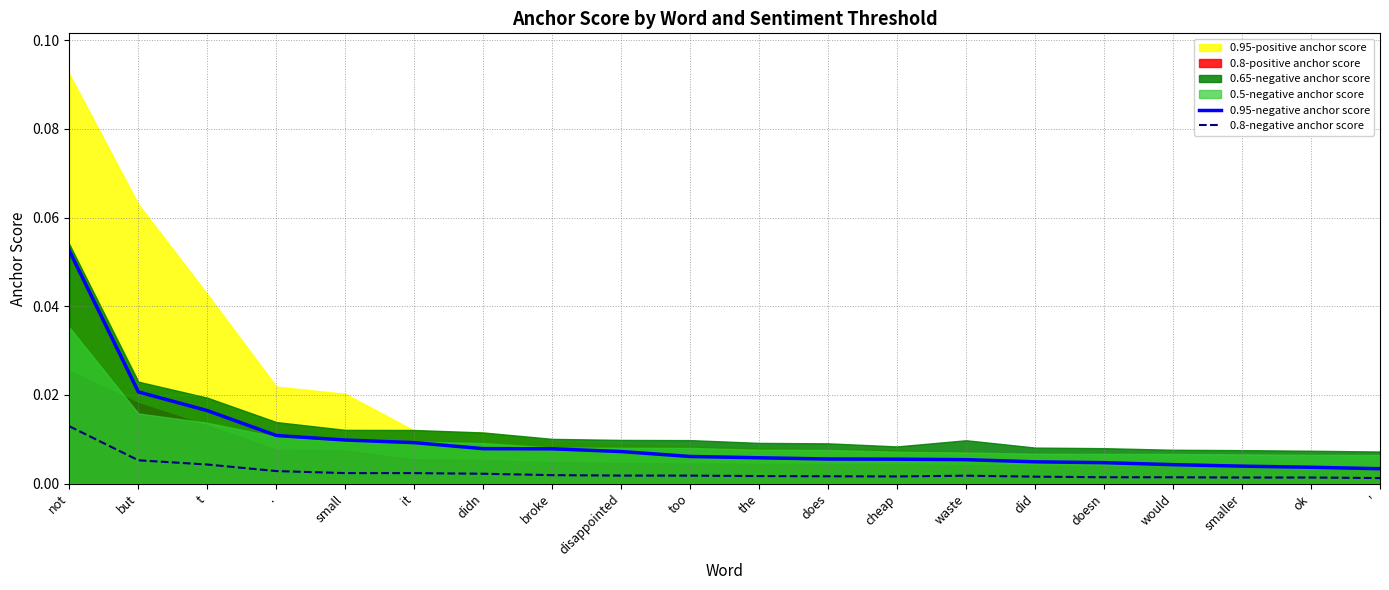

What is the label of the 2nd point from the right?

ok